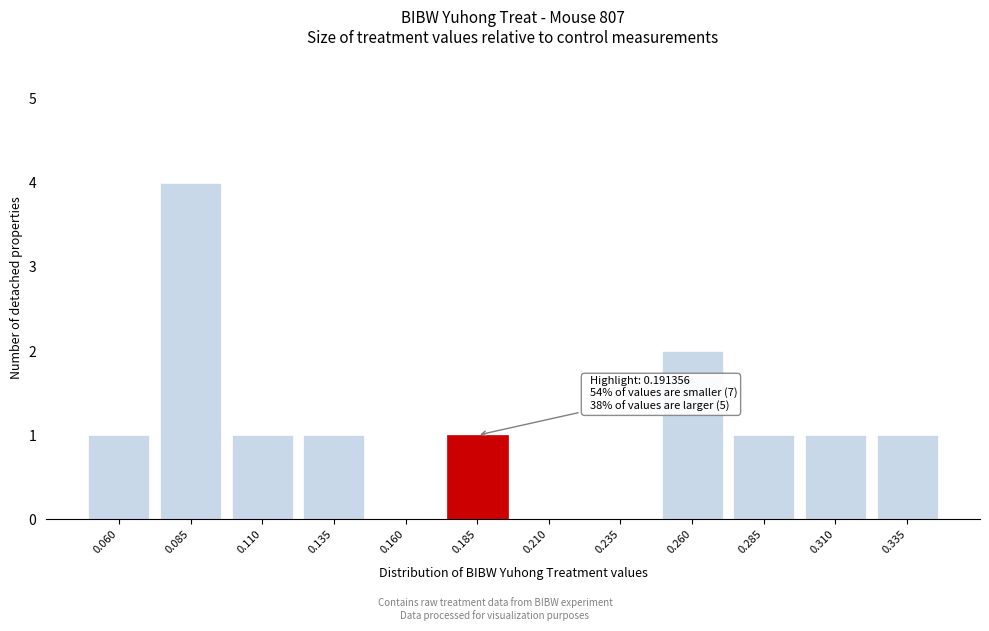

Reading right to left, what are all the values shown in this chart?

0.335=1	0.310=1	0.285=1	0.260=2	0.235=0	0.210=0	0.185=1	0.160=0	0.135=1	0.110=1	0.085=4	0.060=1